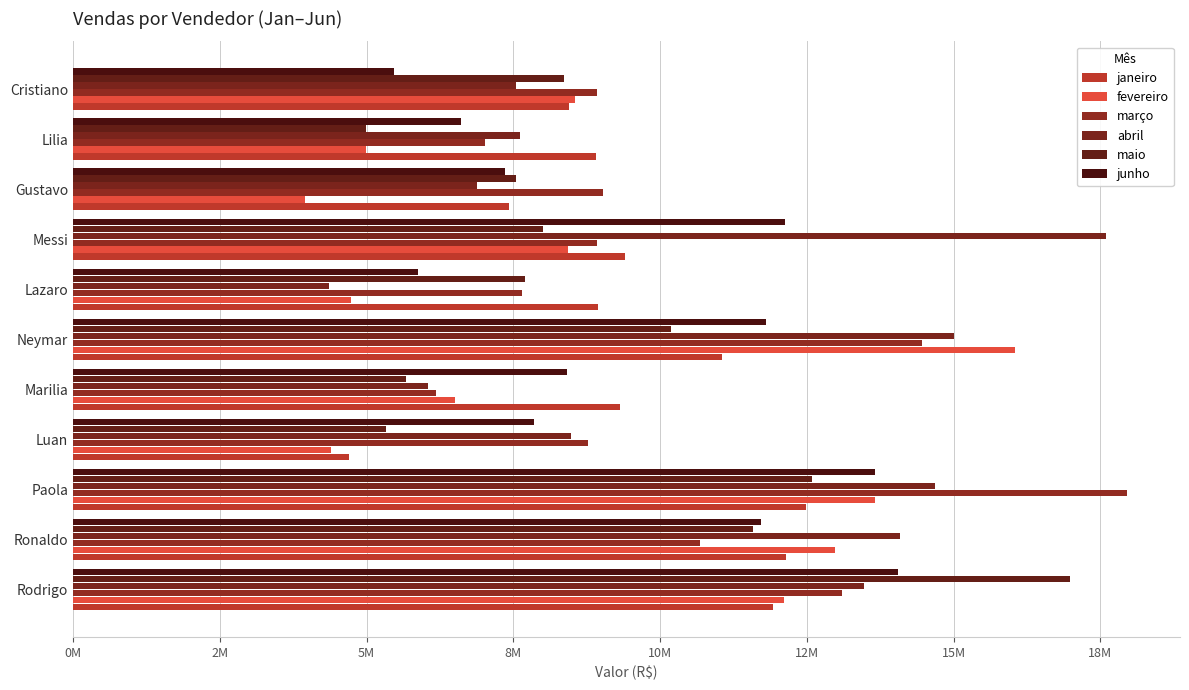

Reading right to left, transcribe all the data shown in this chart.

janeiro: 8438505.3	8911353.4	7423562.0	9395501.7	8939865.3	11048629.9	9313631.1	4699500.5	12482483.7	12149132.0	11920045.8
fevereiro: 8546254.0	4986737.8	3956165.6	8423654.0	4725250.7	16048523.0	6502341.3	4398714.0	13657547.0	12985789.0	12101325.0
março: 8926611.6	7015654.0	9030854.0	8932102.0	7642512.9	14453054.3	6182350.2	8770056.3	17956750.3	10671894.4	13102456.0
abril: 7537451.9	7614669.3	6876088.4	17585802.2	4366178.4	15012145.0	6040830.5	8482230.9	14688186.1	14091874.0	13471391.9
maio: 8358815.0	4994021.8	7541150.0	8001456.0	7697551.7	10182801.7	5667938.6	5332787.5	12589949.2	11574102.0	16985312.0
junho: 5472617.3	6603186.6	7359452.3	12125415.7	5868822.9	11805694.8	8419882.9	7845526.3	13657318.1	11716423.0	14047906.5